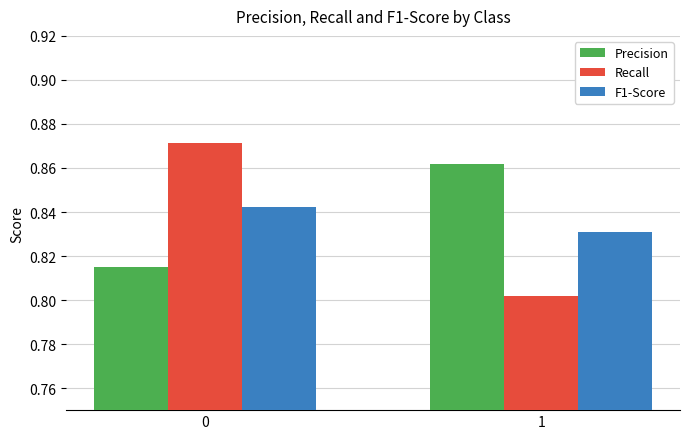

How many data points does each series have?

2